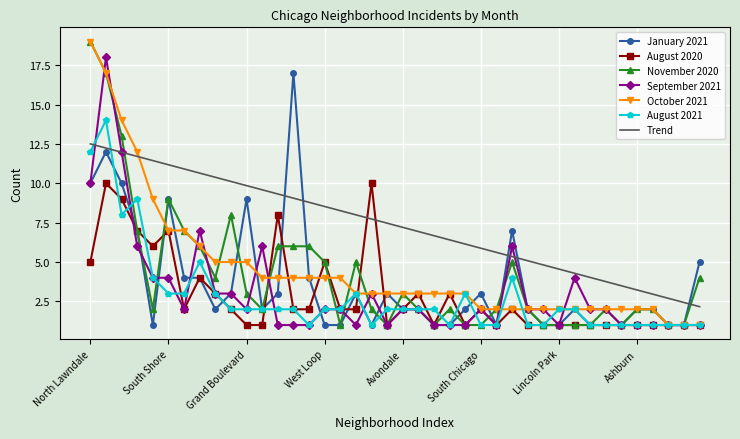

Rank the series at Washington Heights from highest to lowest value.

November 2020, January 2021, October 2021, August 2020, September 2021, August 2021